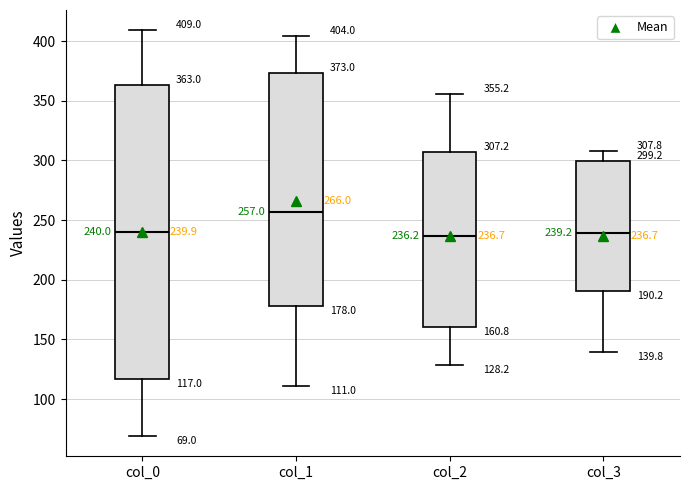

Which box is the tallest, from its lower edge to its upper edge?

col_0